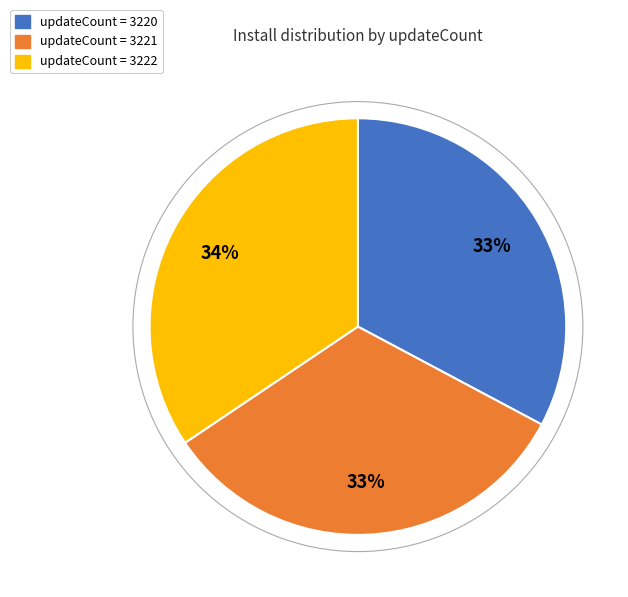

Is there a majority slice in this chart?

No